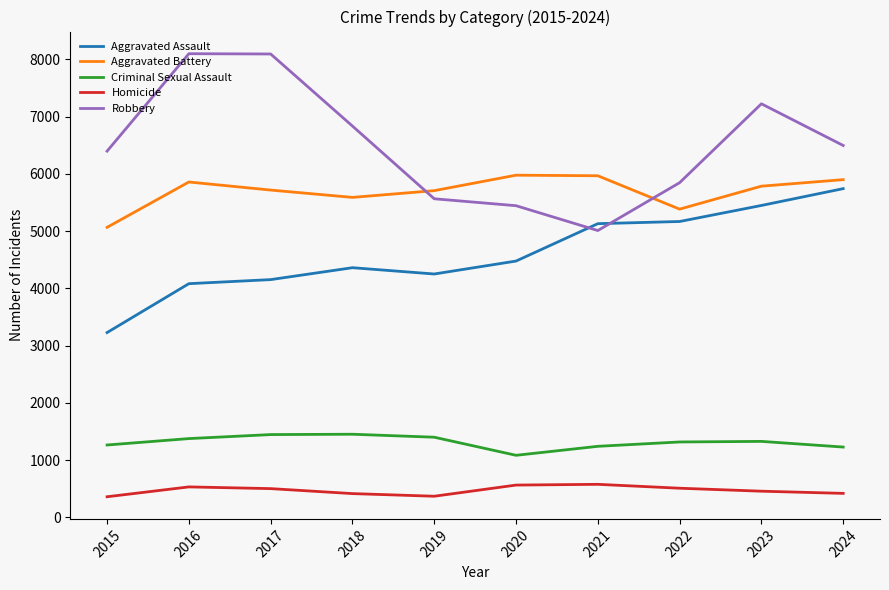

What is the minimum value for Homicide?

361